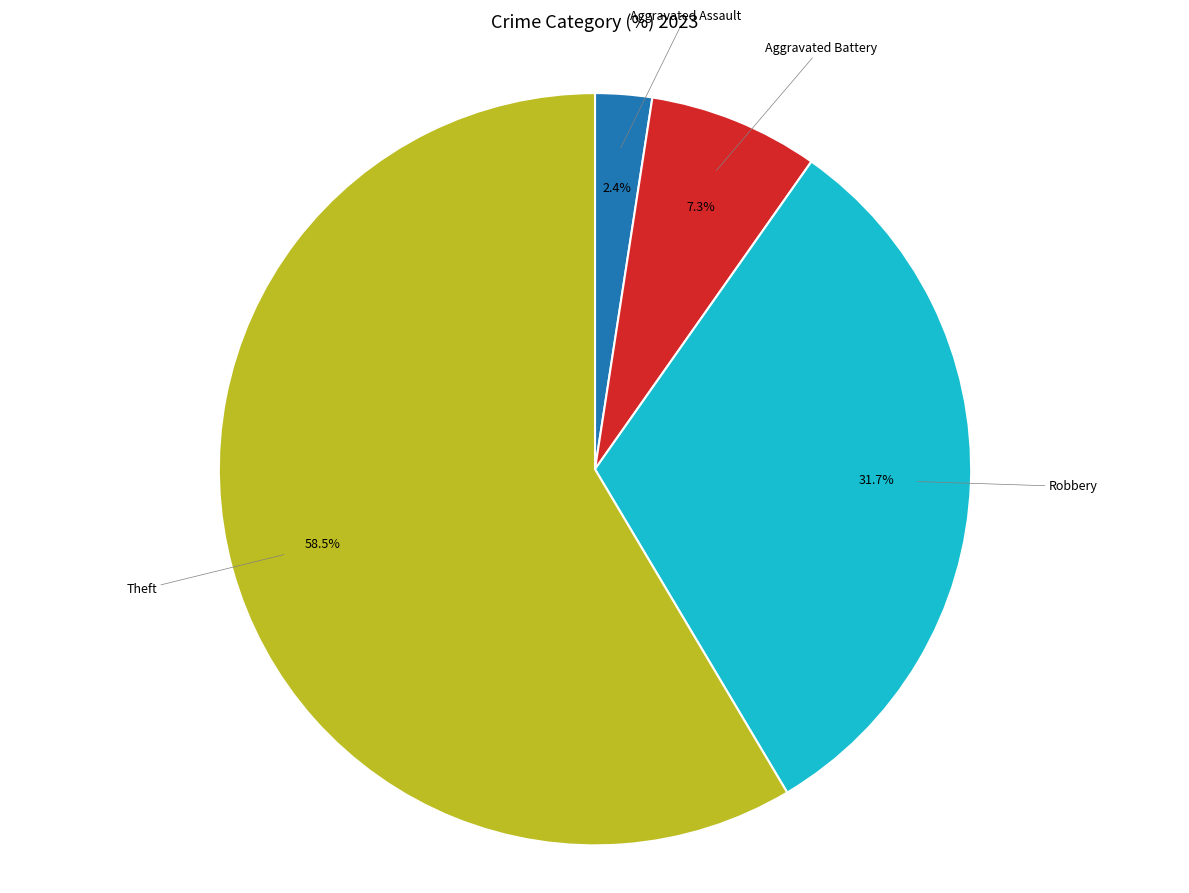

How many slices are in this pie chart?

4